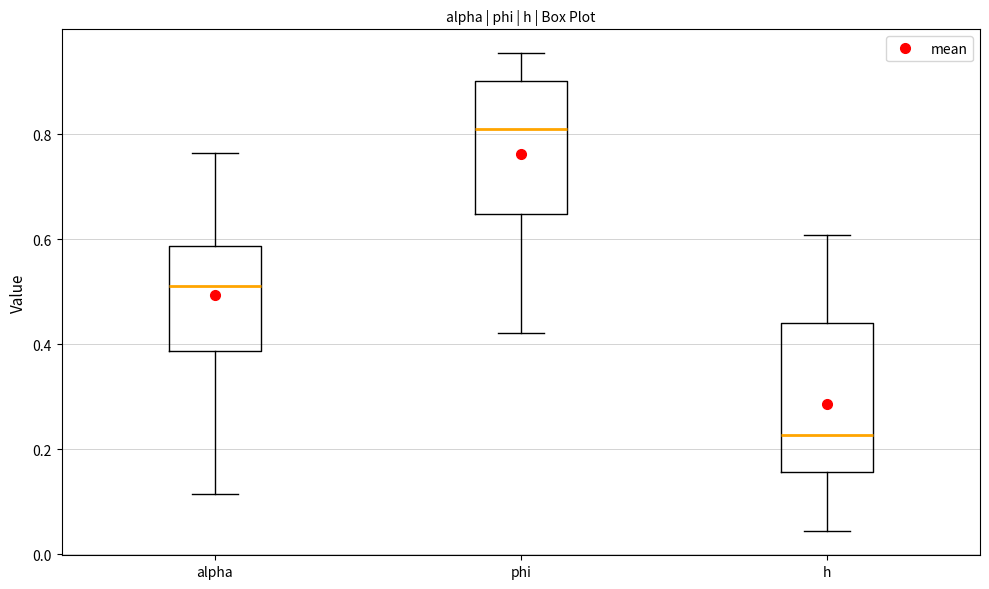

Which box is the tallest, from its lower edge to its upper edge?

h